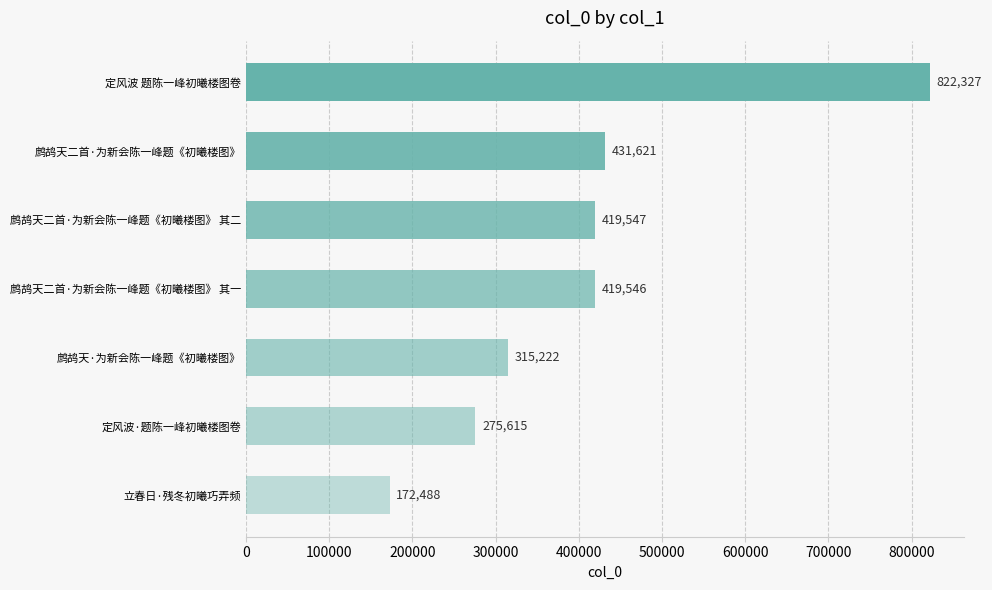

Reading bottom to top, what are all the values shown in this chart?

172488	275615	315222	419546	419547	431621	822327